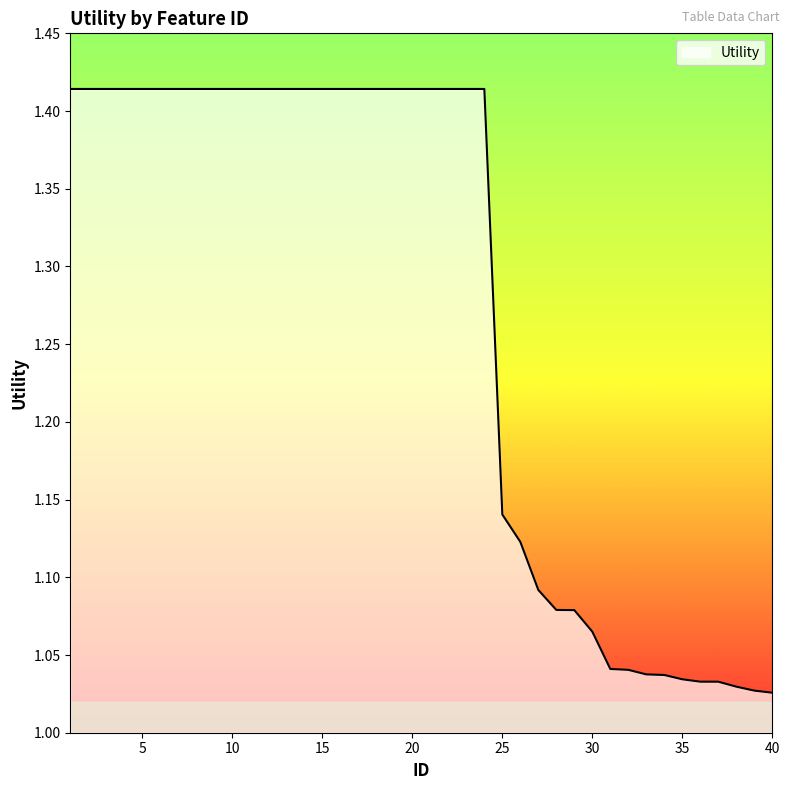

What is the difference between the maximum and minimum values?

0.4